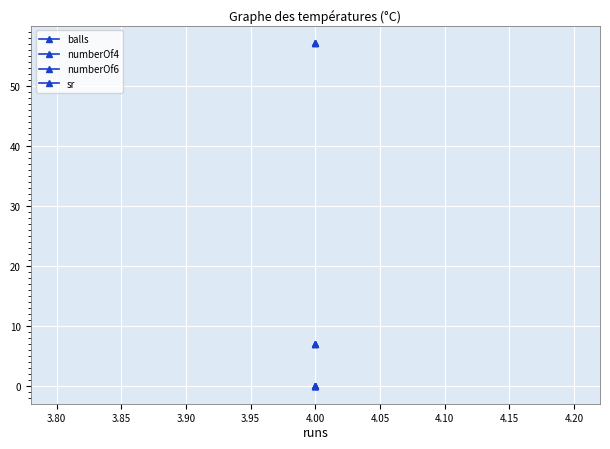

Is this an area chart (filled region under the line)?

No